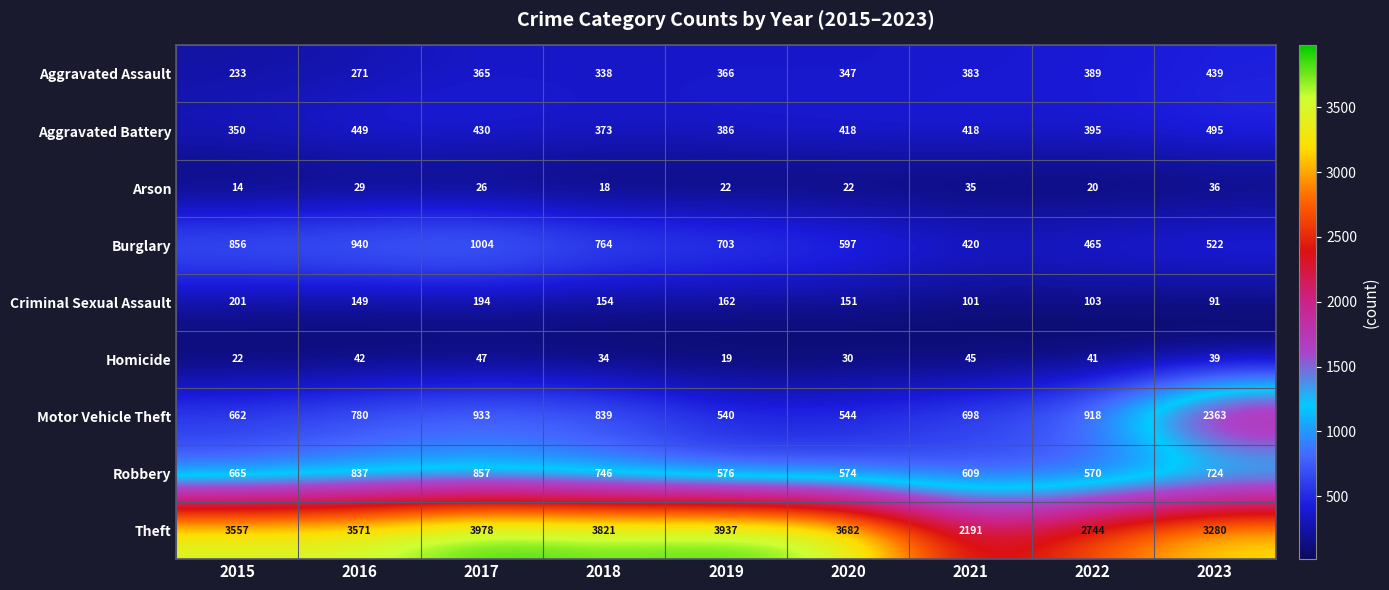

Count the number of categories in the chart.

9